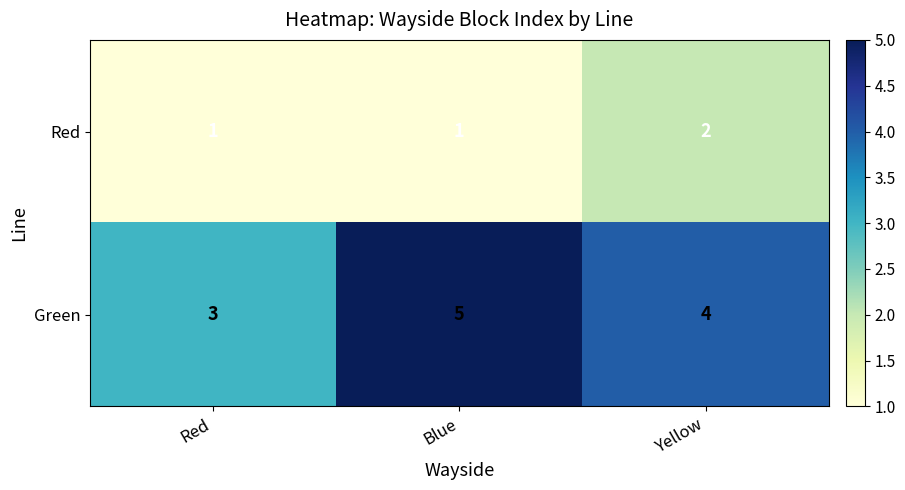

List the series in order of their overall mean, lowest first.

Red, Green